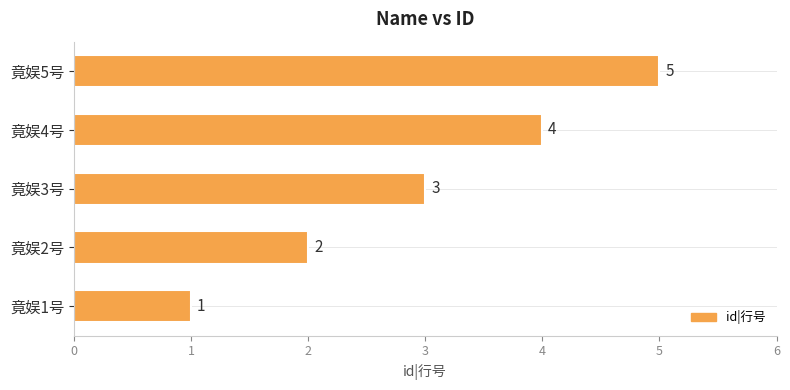

Approximately how many times larger is the value at 竟娱2号 compared to 竟娱5号?

0.4